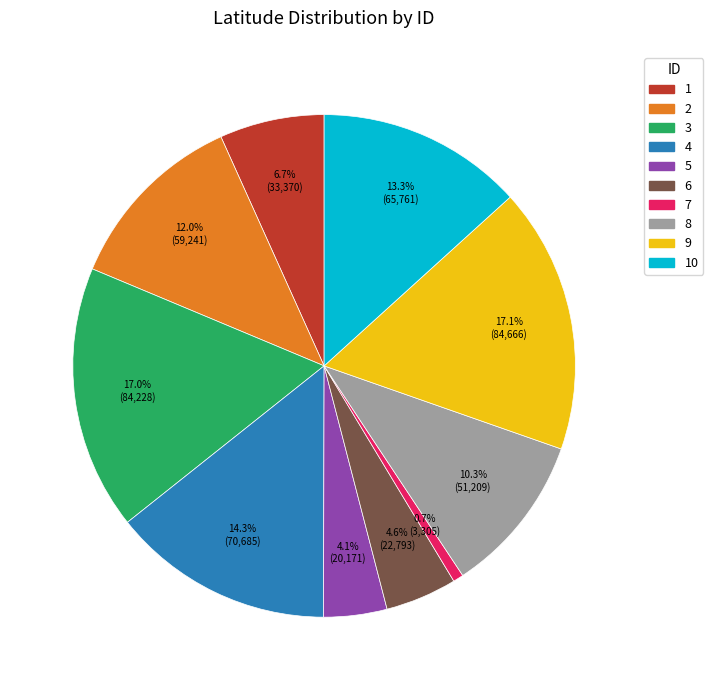

Is there a majority slice in this chart?

No